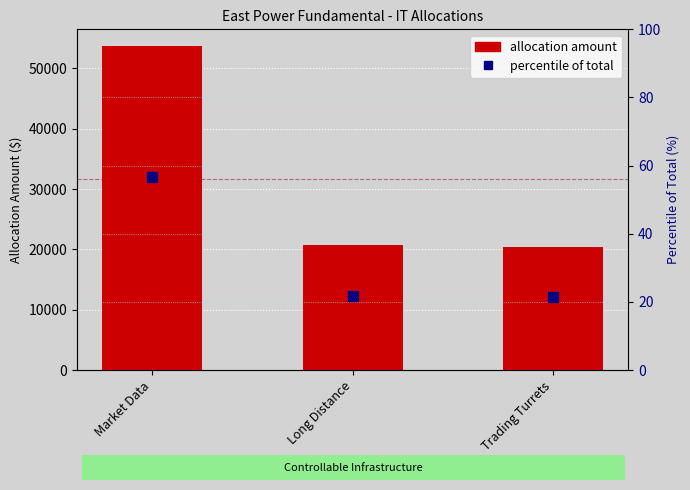

The value of Percentile of Total at Trading Turrets is 21.4. True or false?

True